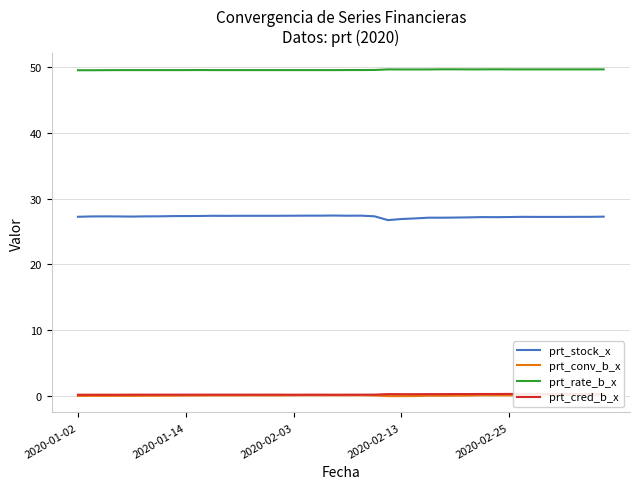

How many series are shown in this chart?

4